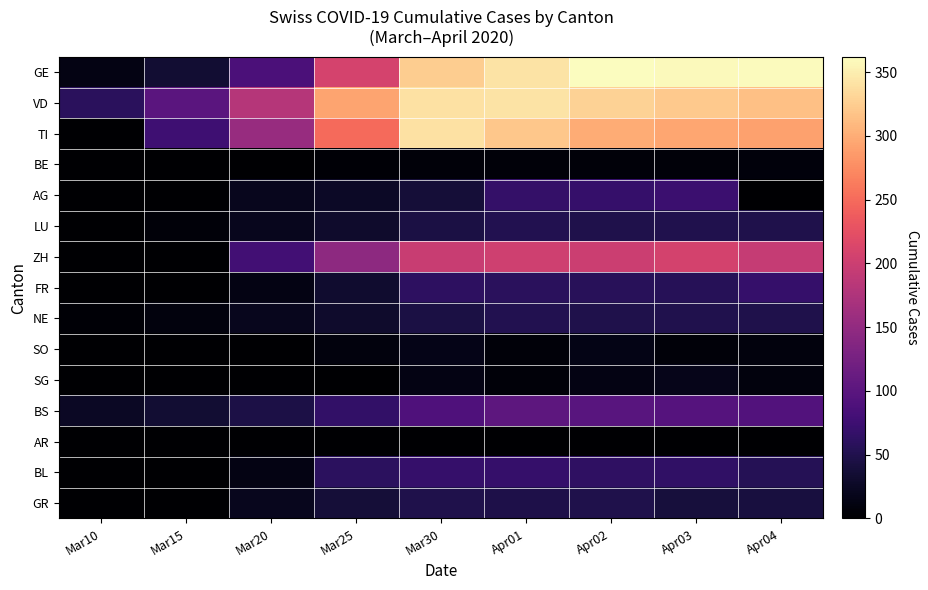

Which has a higher value, Apr01 or Apr02?

Apr02